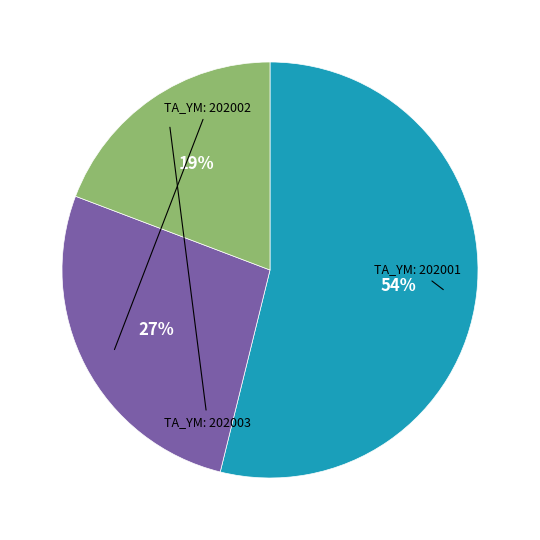

Is there any slice that represents more than half of the pie?

Yes